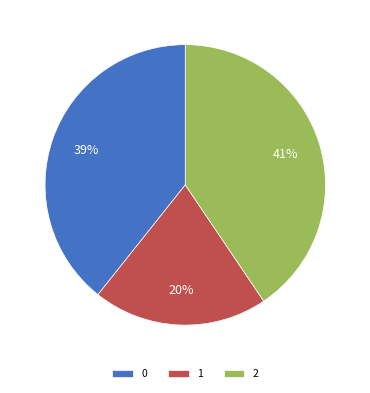

How many slices are in this pie chart?

3